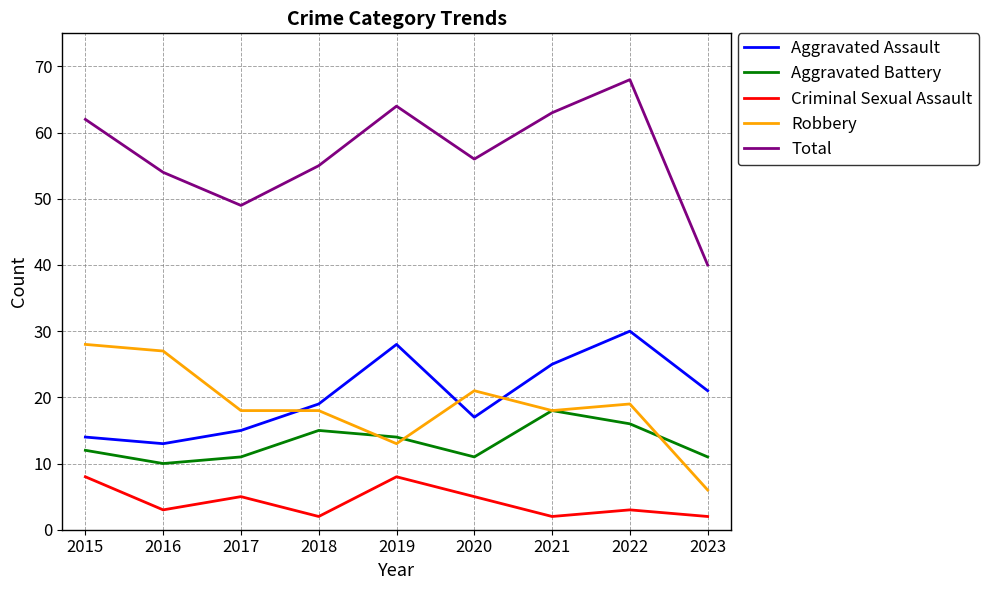

True or false: Total and Aggravated Battery intersect in this chart.

False